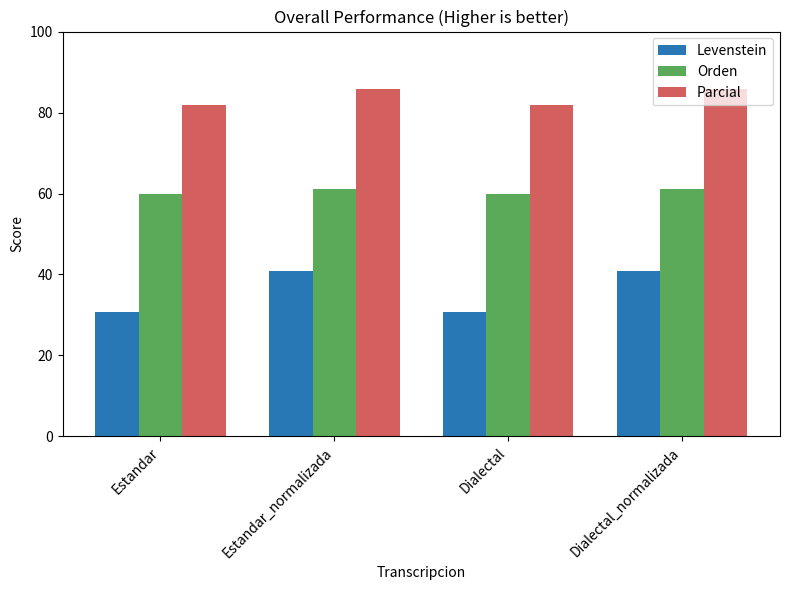

At how many categories does at least one series exceed 69?

4